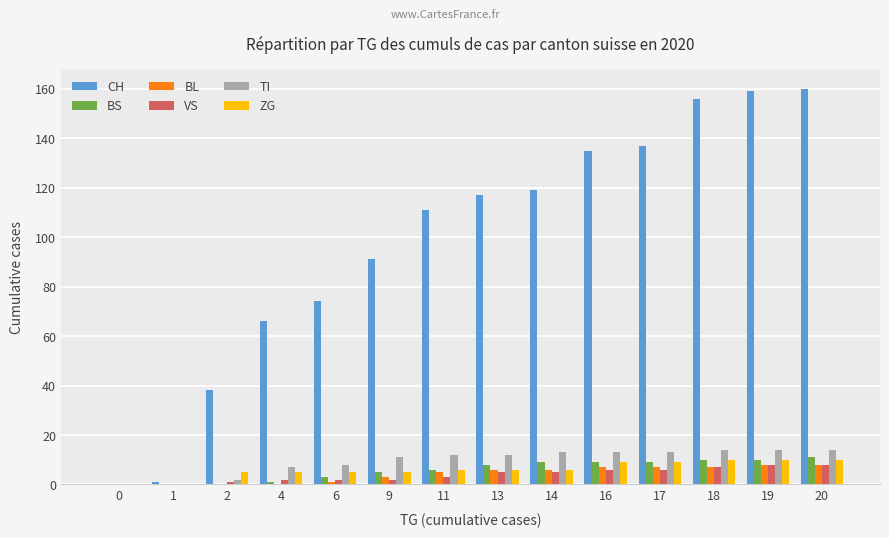

How many groups of bars are there?

14